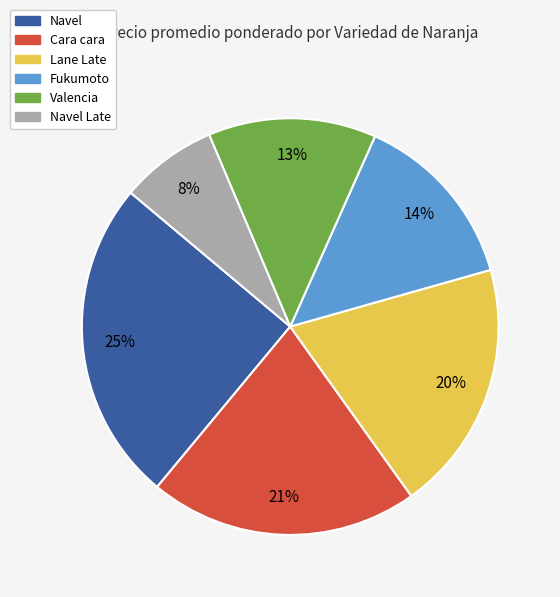

Is there any slice that represents more than half of the pie?

No